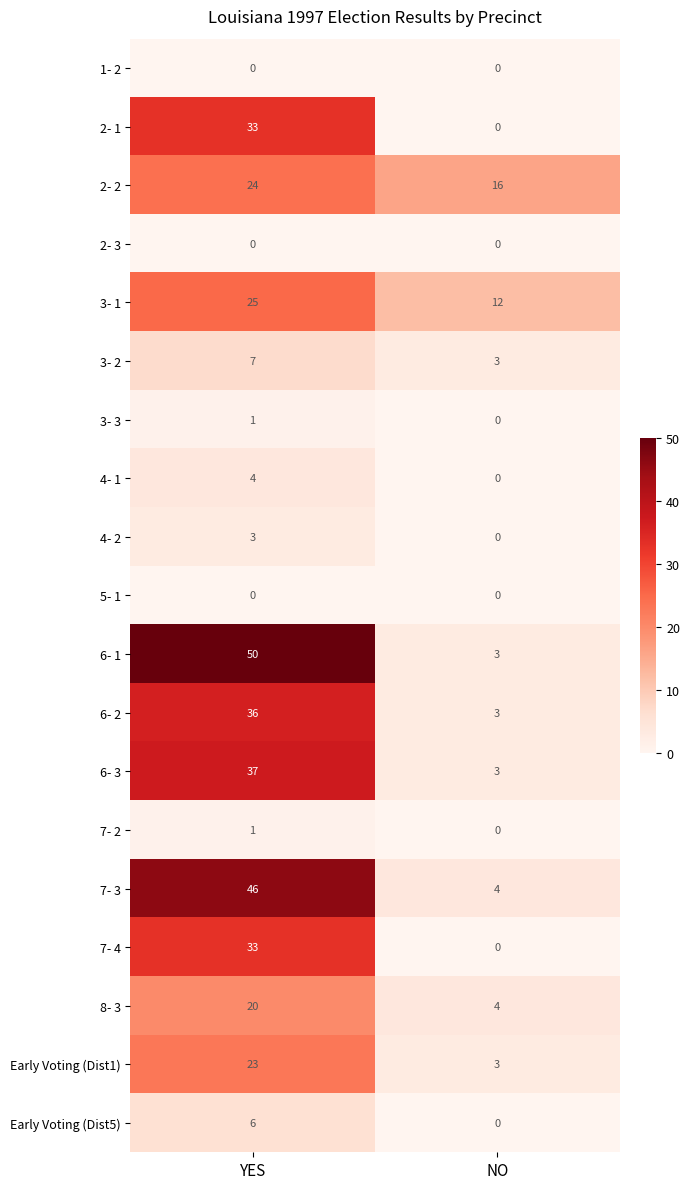

What is the spread (max minus min) of values at NO?

16